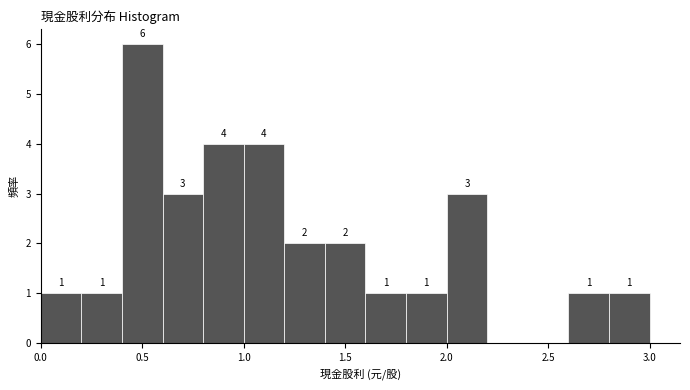

Which range on the x-axis has the tallest bar?

0.4 to 0.6